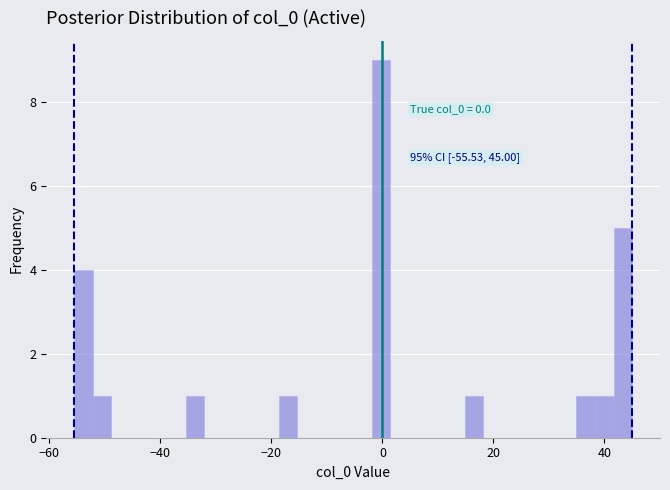

Around what value on the x-axis is the tallest bar? Give the approximate position of its centre, as read against the axis.

0